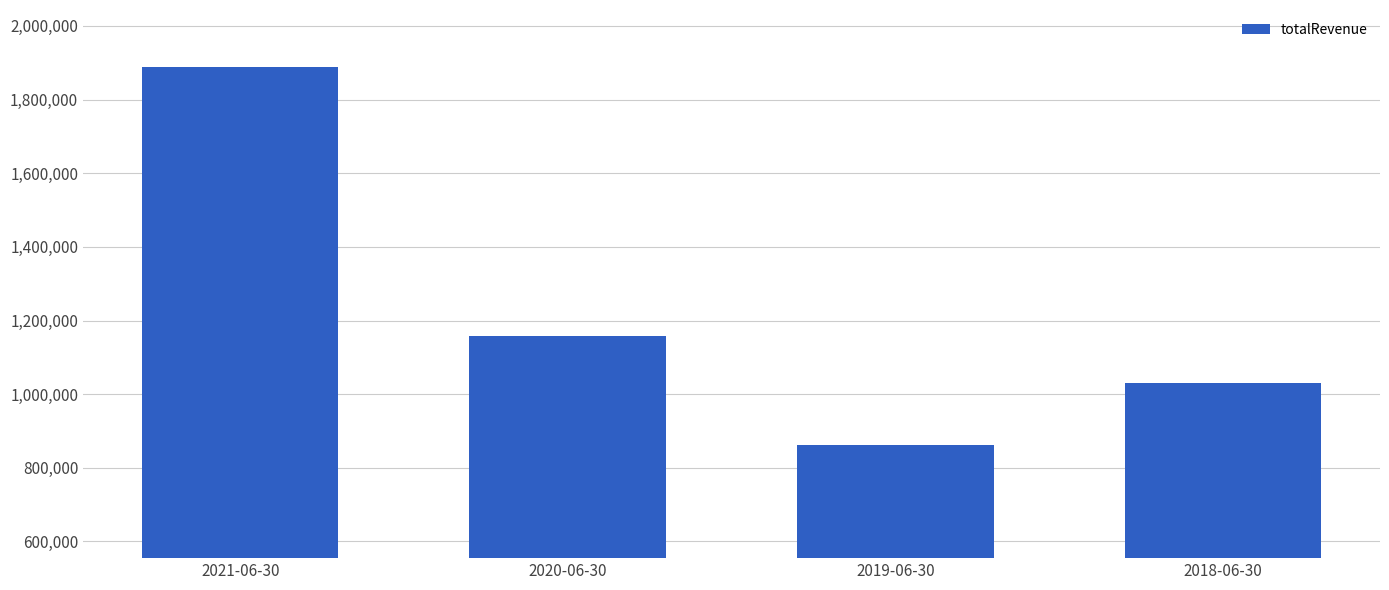

What is the maximum value shown in the chart?

1889341